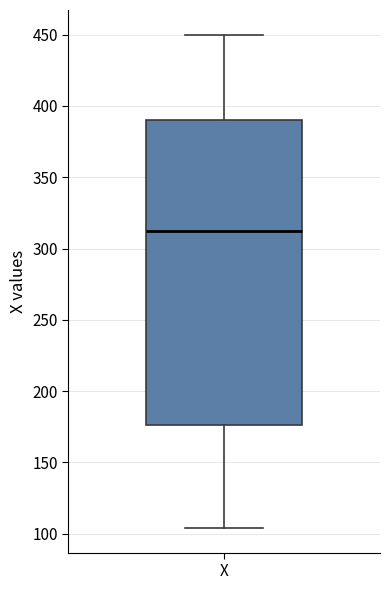

Read this box plot against the y-axis: the position of the median line, the range covered by the box, and the ends of both whiskers. The values are not printed on the chart, so give them approximately, as read against the axis.

median 310, box 175 to 390, whiskers 105 to 450